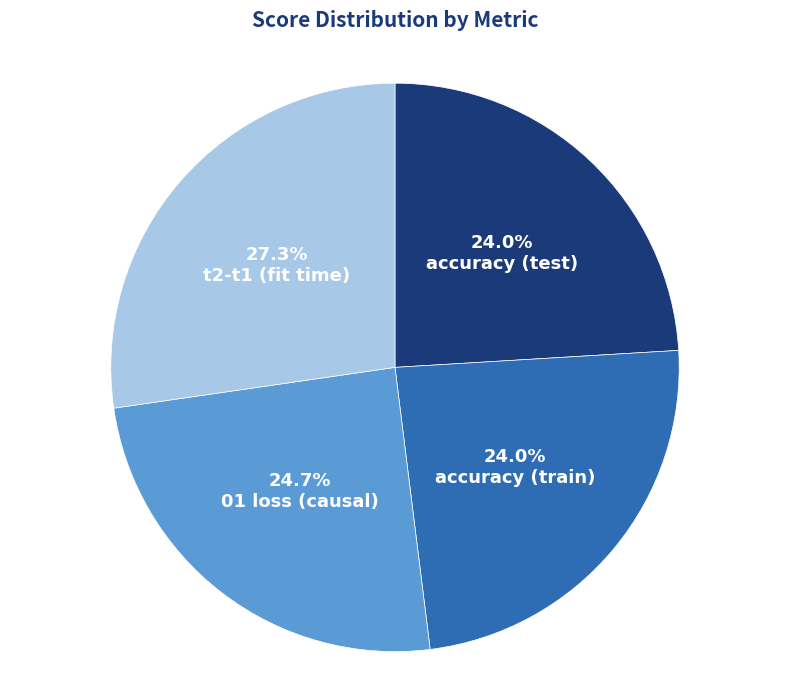

Does any single category account for the majority?

No